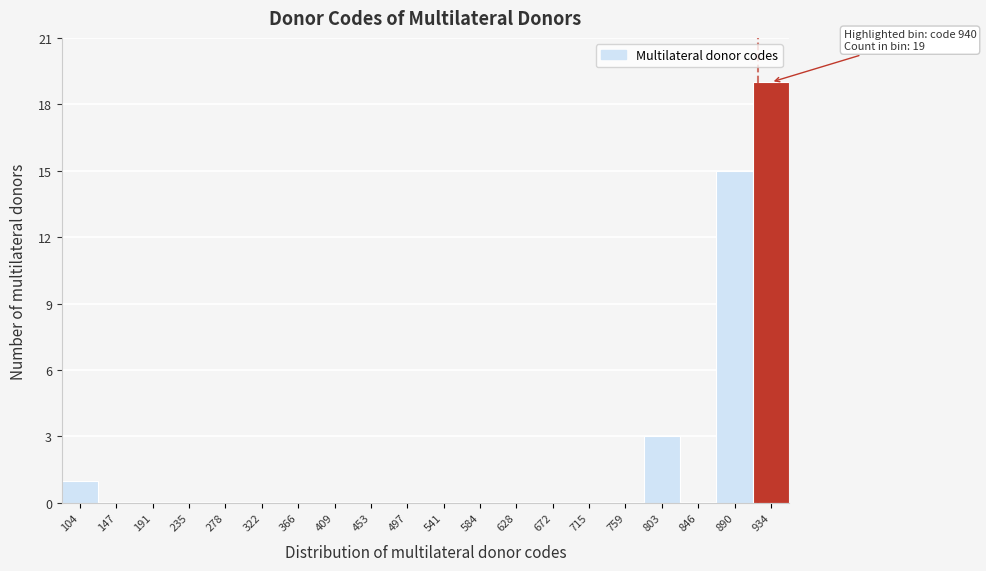

Reading right to left, extract all data points from this chart.

934=19	890=15	846=0	803=3	759=0	715=0	672=0	628=0	584=0	541=0	497=0	453=0	409=0	366=0	322=0	278=0	235=0	191=0	147=0	104=1